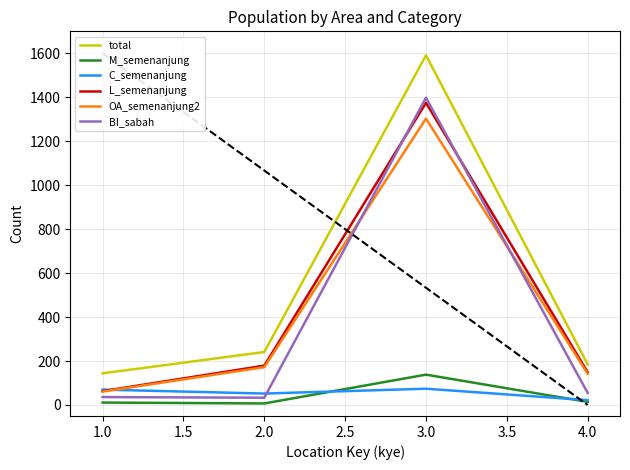

In OA_semenanjung2, how many points are higher than both neighbors (excluding endpoints)?

1